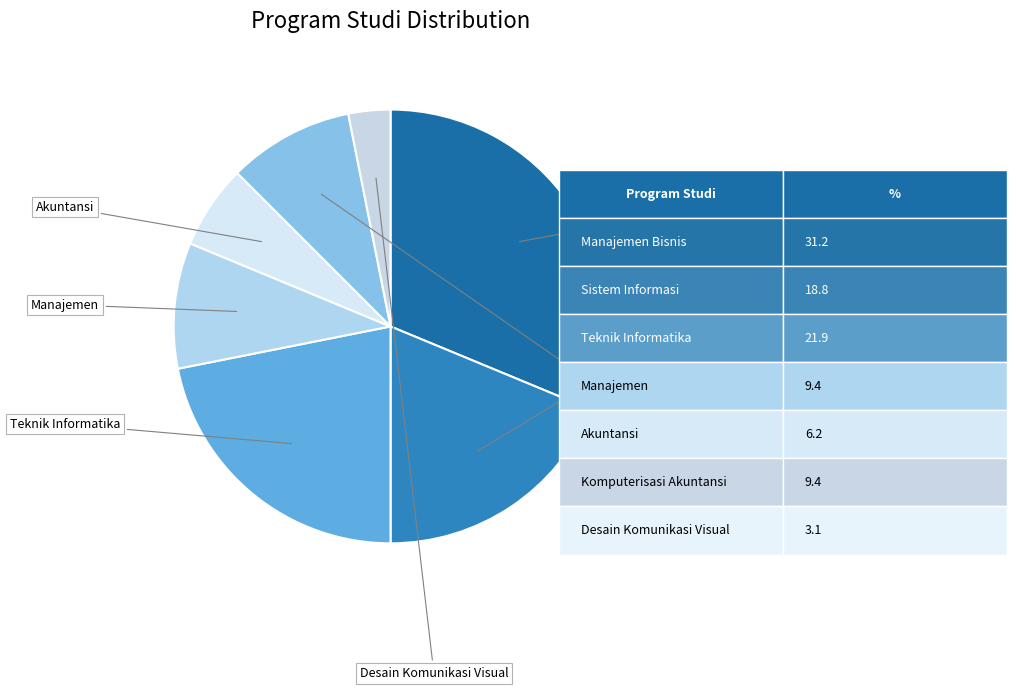

How many segments does this pie chart have?

7